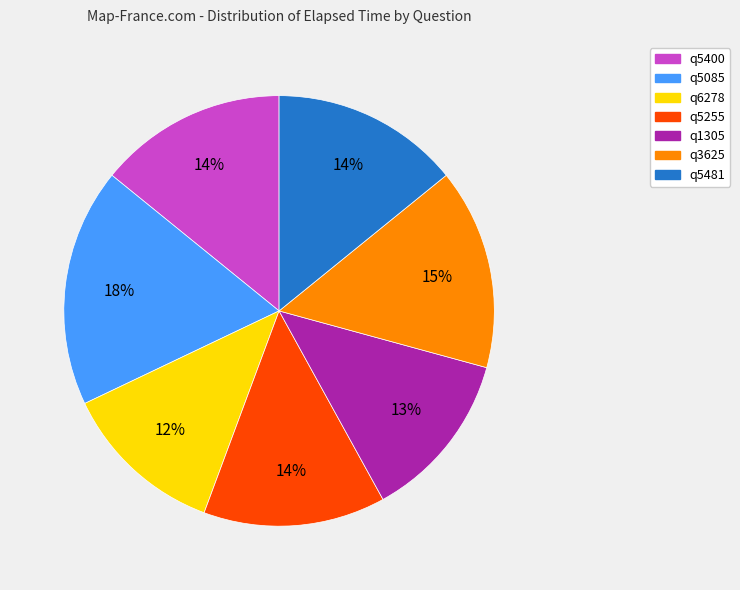

Is there a majority slice in this chart?

No